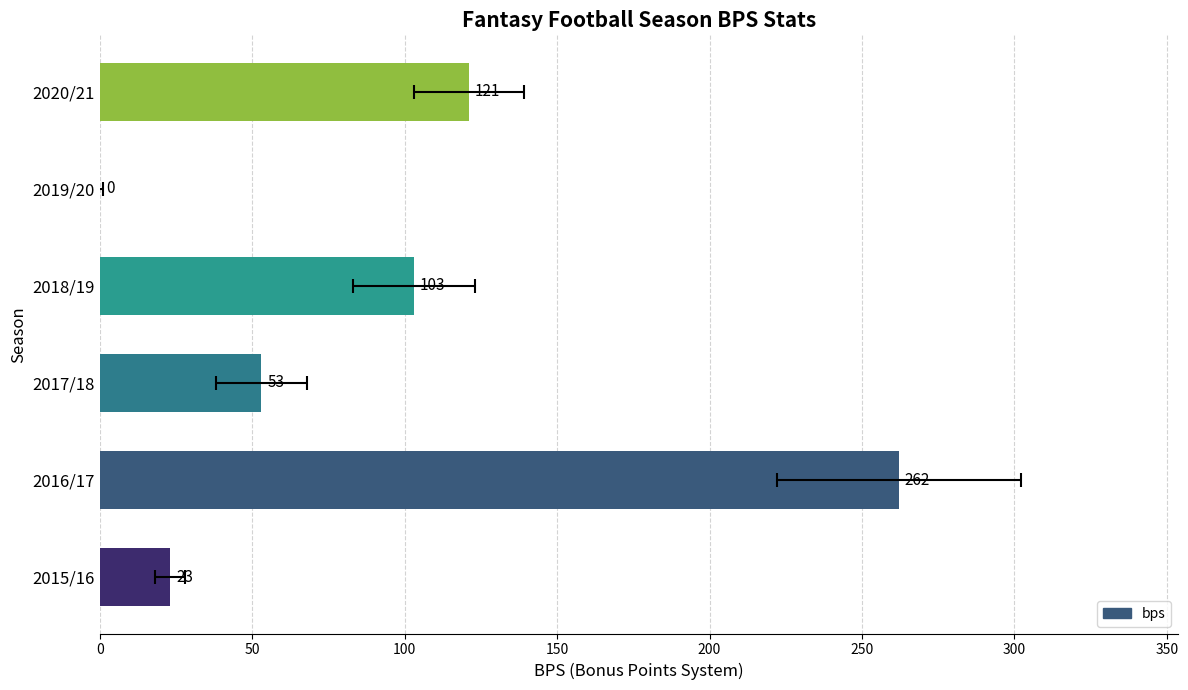

Is it true that the value at 2016/17 is 92?

False